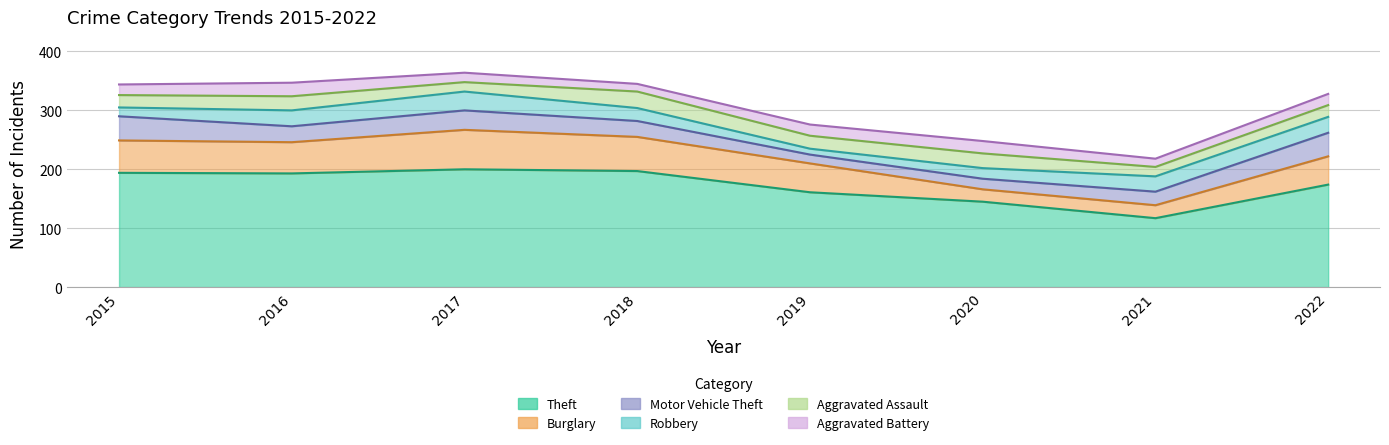

Where is the first local maximum for Aggravated Battery?

2016